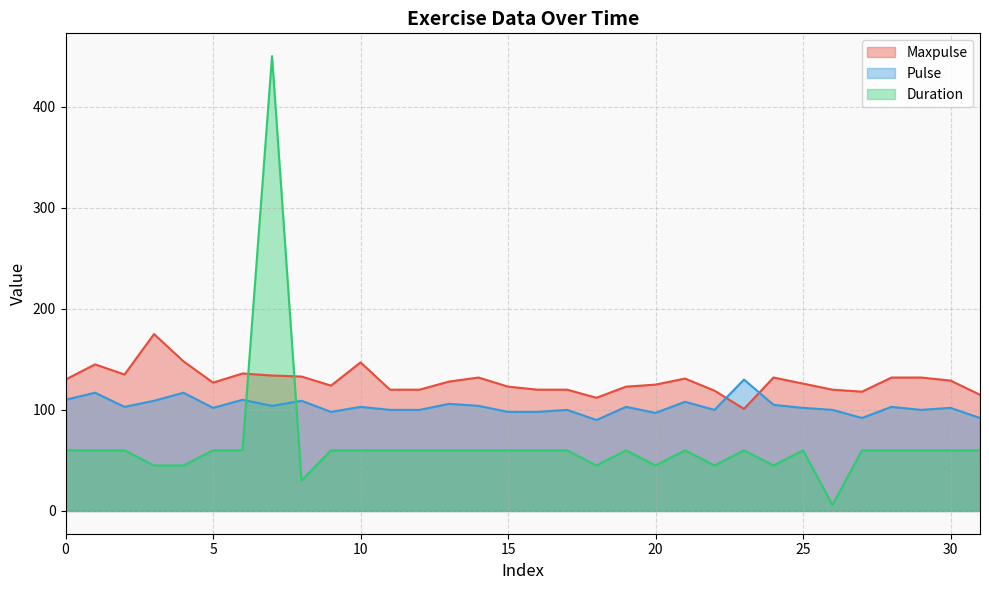

What is the sum of all Pulse values?

3312